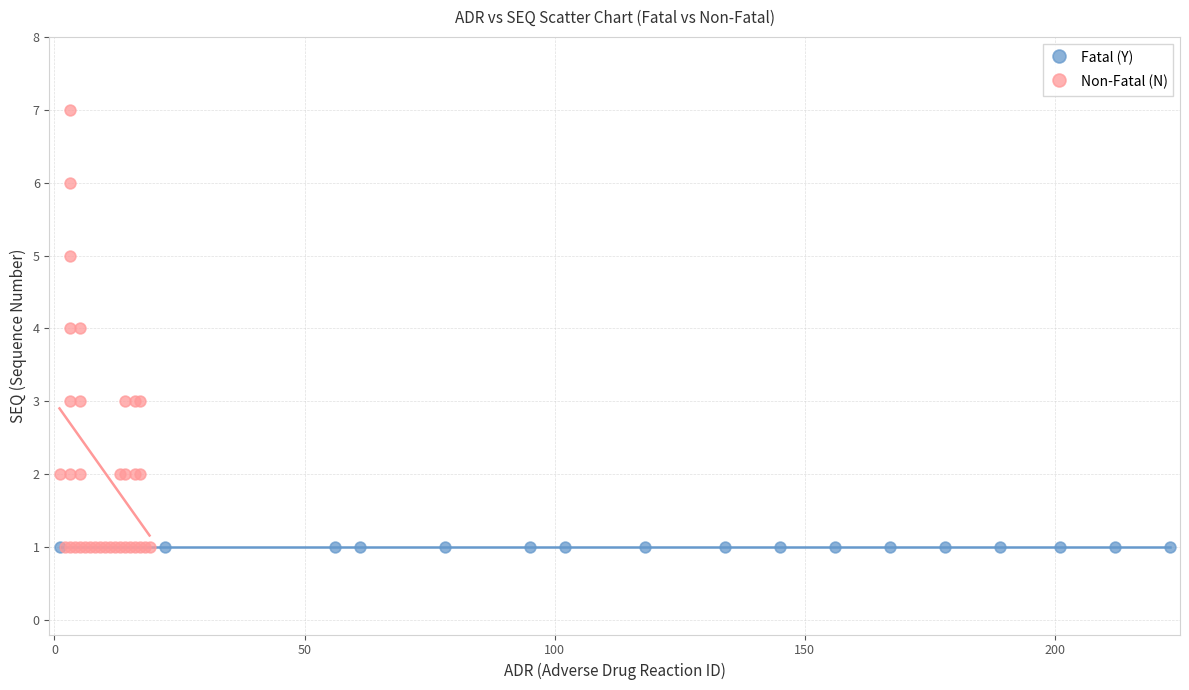

Which series reaches the maximum Y coordinate?

Non-Fatal (N)